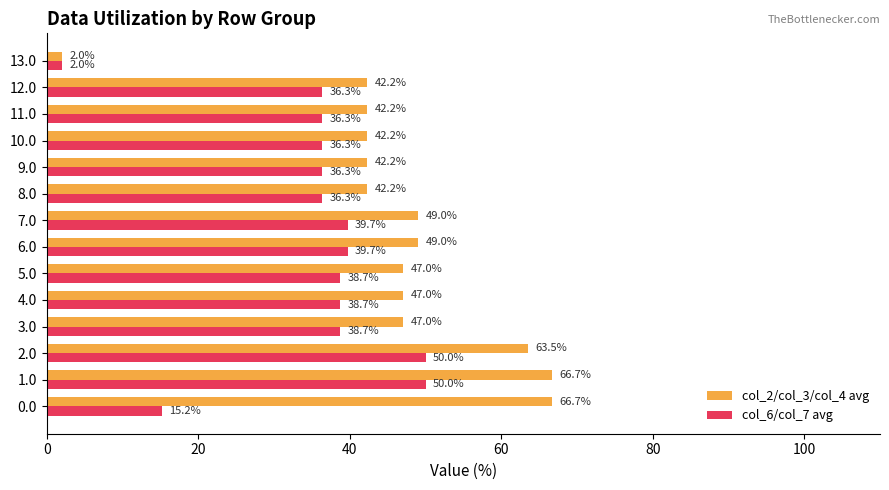

The value of col_2/col_3/col_4 avg at 10.0 is 42.2. True or false?

True